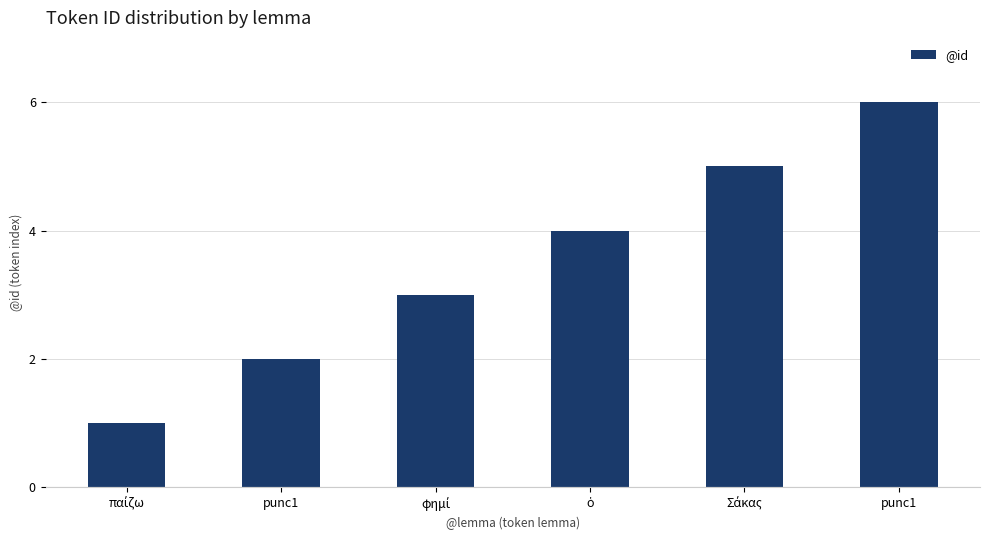

How many data points are less than 4?

3